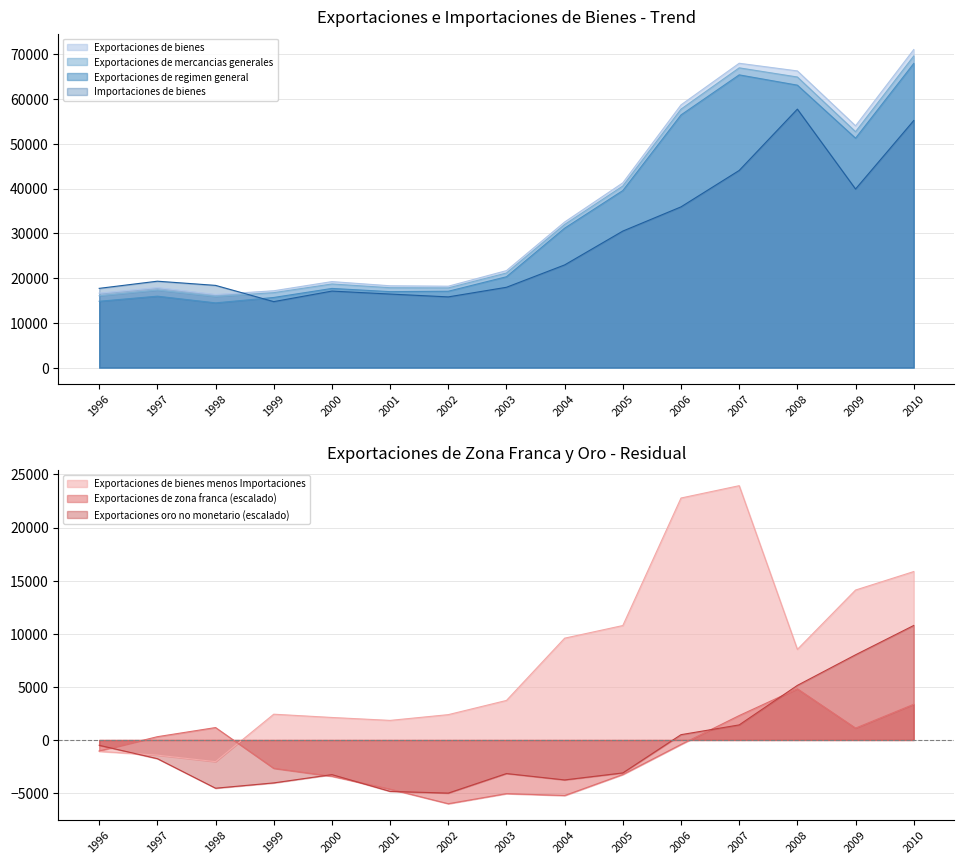

What is the difference between the second highest and second lowest values in the Exportaciones de zona franca series?

8590